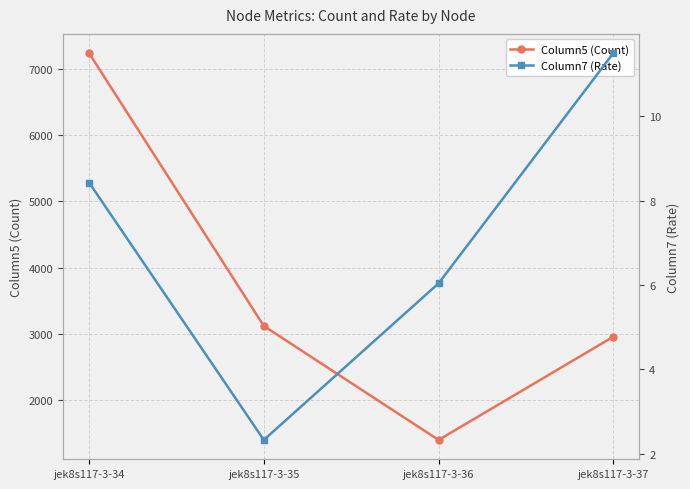

True or false: Column7 (Rate) has more than 0 points higher than both neighbors.

False